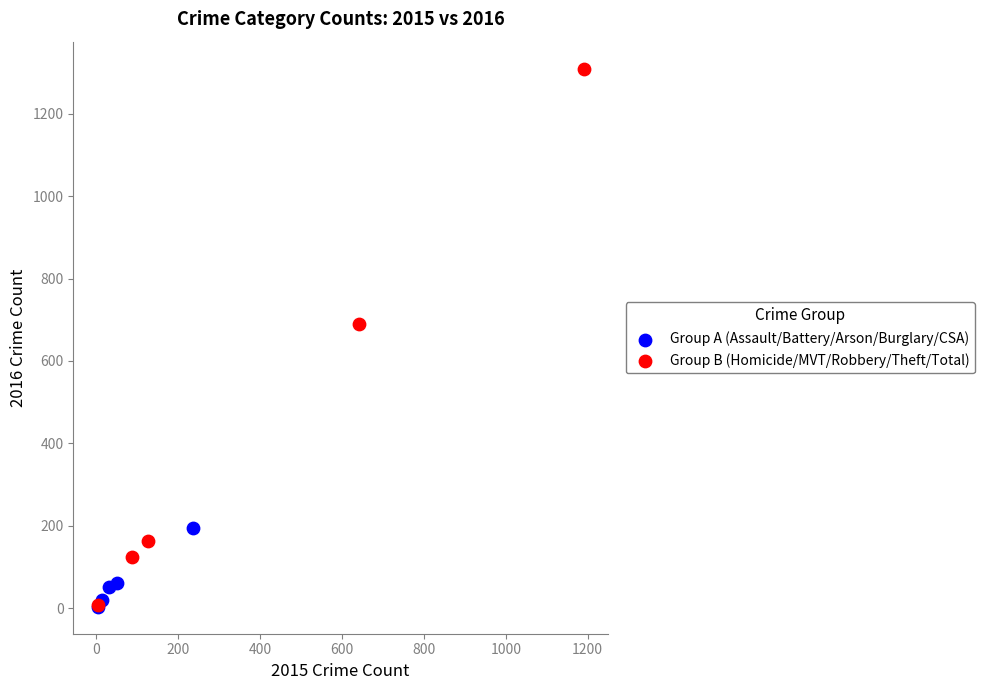

Which series has the largest Y range (max minus min)?

Group B (Homicide/MVT/Robbery/Theft/Total)